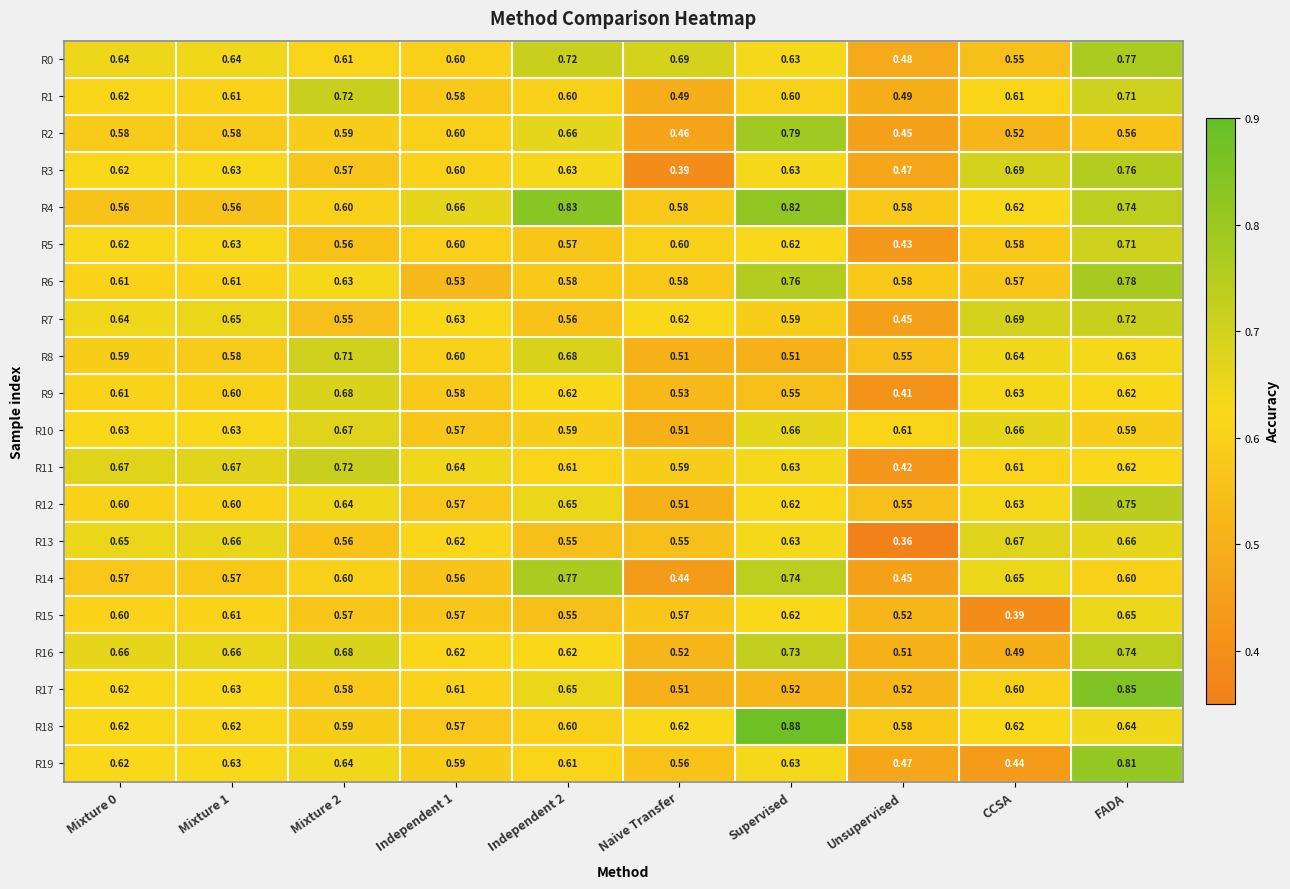

At which label is R3 closest to 0?

Naive Transfer